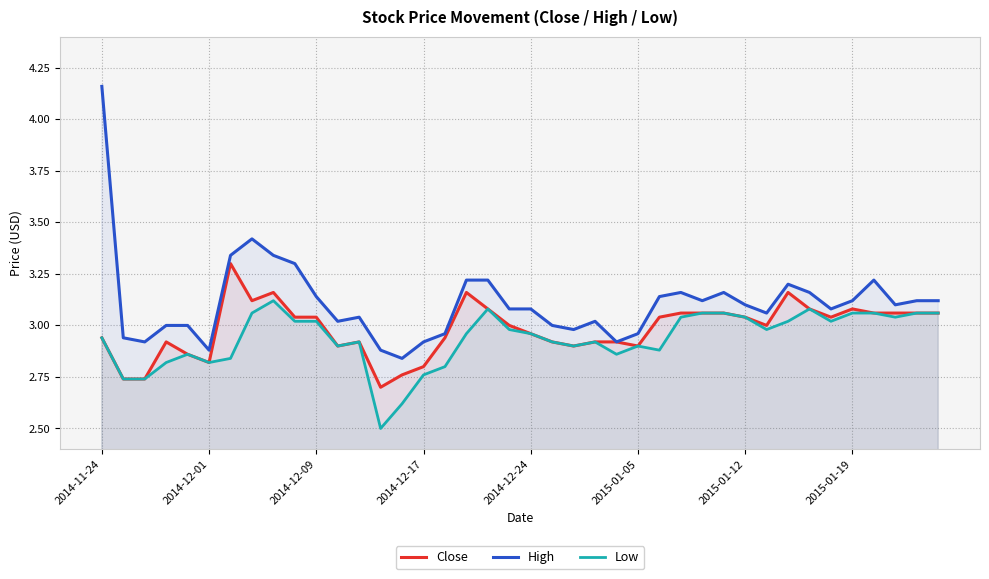

True or false: Low and High cross at least once.

False